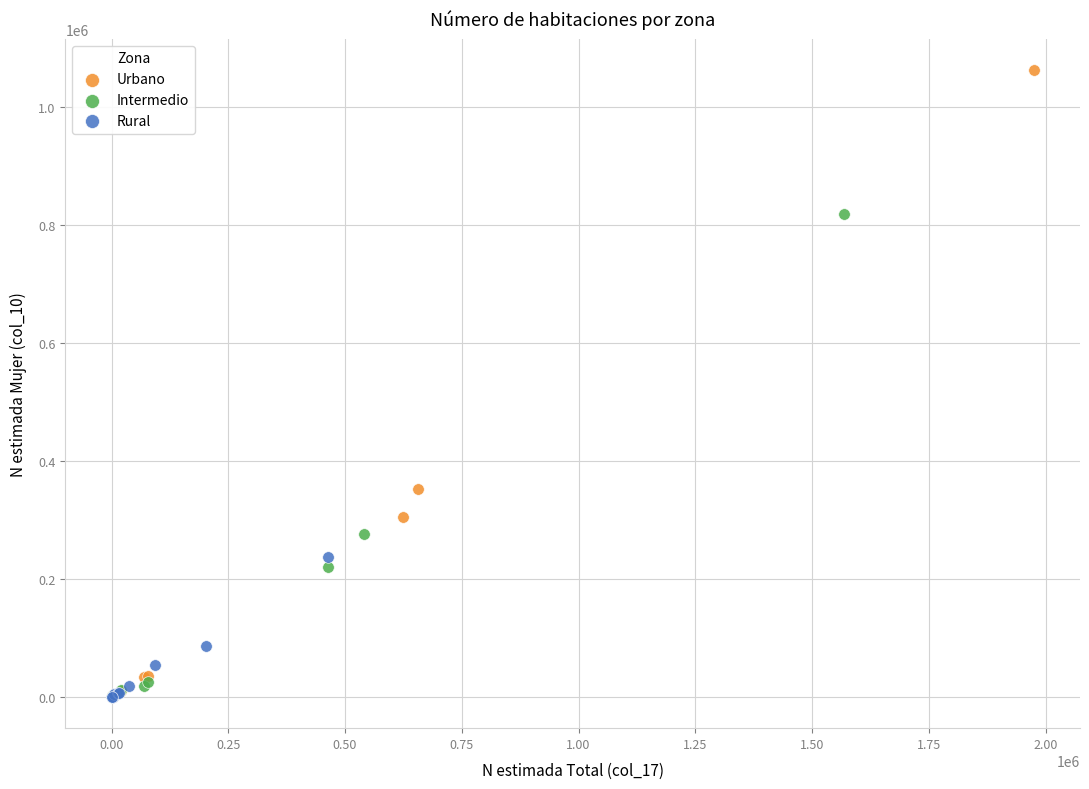

Which series contains the highest Y value?

Urbano